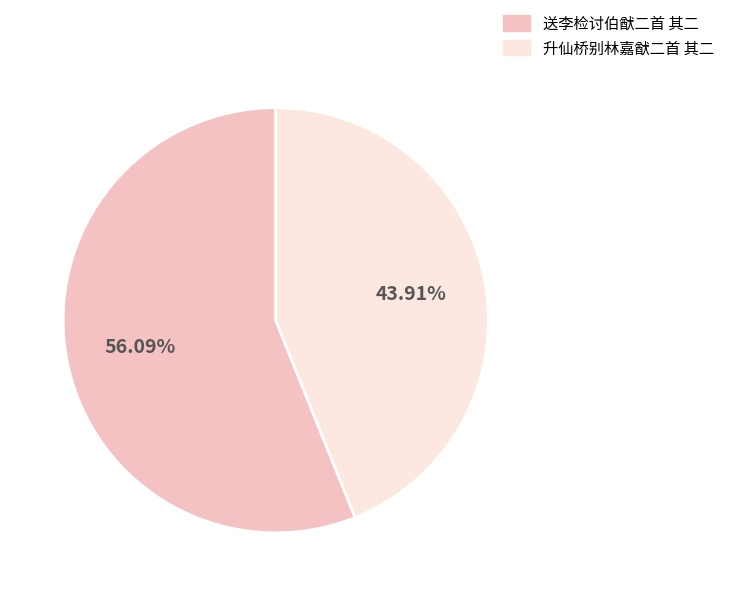

Count the number of slices in the pie.

2